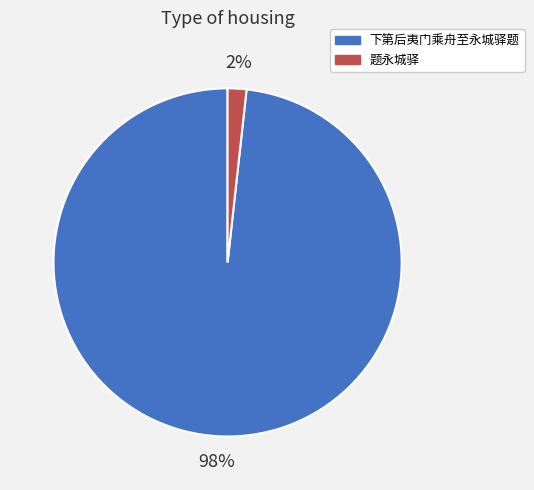

To the nearest percent, what is the average slice percentage?

50%